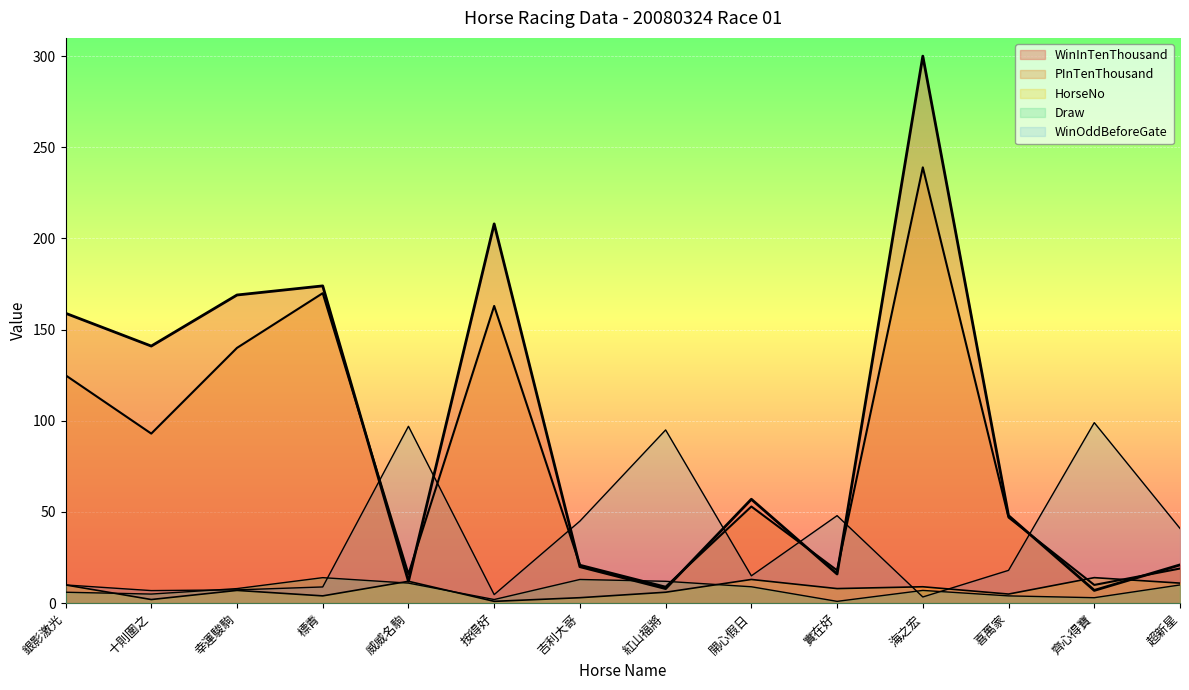

Rank the series at 實在好 from highest to lowest value.

WinOddBeforeGate, PInTenThousand, WinInTenThousand, HorseNo, Draw